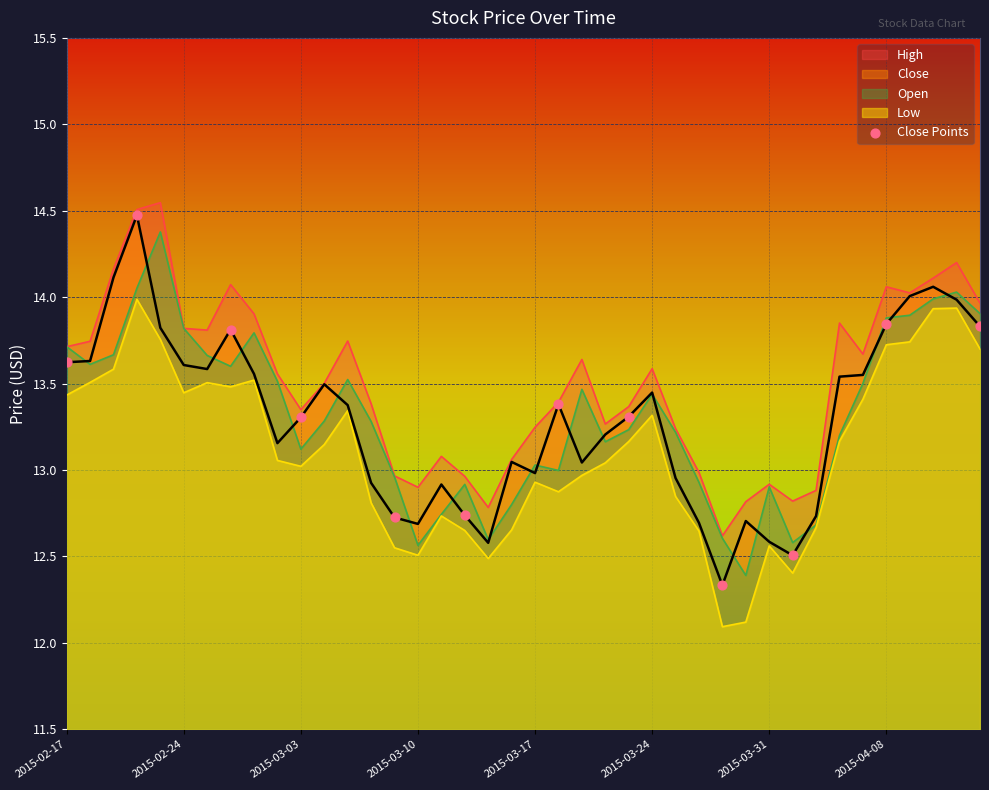

What is the total value across all series at 2015-03-27?

49.7